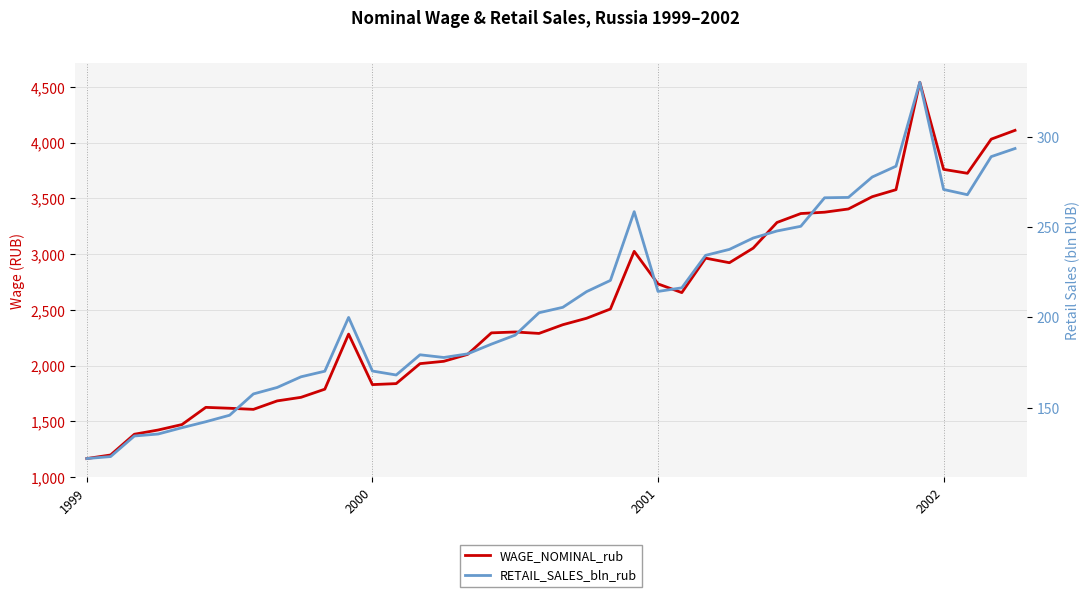

Reading right to left, extract all data points from this chart.

WAGE_NOMINAL_rub: 4110.0	4031.0	3725.0	3760.0	4541.0	3578.0	3515.0	3405.0	3376.0	3364.0	3284.0	3054.0	2923.0	2964.0	2655.0	2733.0	3025.0	2508.0	2425.0	2367.0	2289.0	2302.0	2294.0	2101.0	2039.0	2018.0	1839.0	1830.0	2283.0	1789.0	1716.0	1684.0	1608.0	1618.0	1626.0	1472.0	1423.0	1385.0	1199.0	1167.0
RETAIL_SALES_bln_rub: 293.6	289.1	268.0	270.9	330.3	283.8	277.8	266.5	266.3	250.5	247.9	244.0	237.7	234.4	216.4	214.4	258.6	220.5	214.3	205.6	202.6	190.2	185.2	179.8	177.8	179.3	168.1	170.3	200.0	170.2	167.1	161.2	157.6	145.8	142.2	138.9	135.4	134.3	122.9	121.8